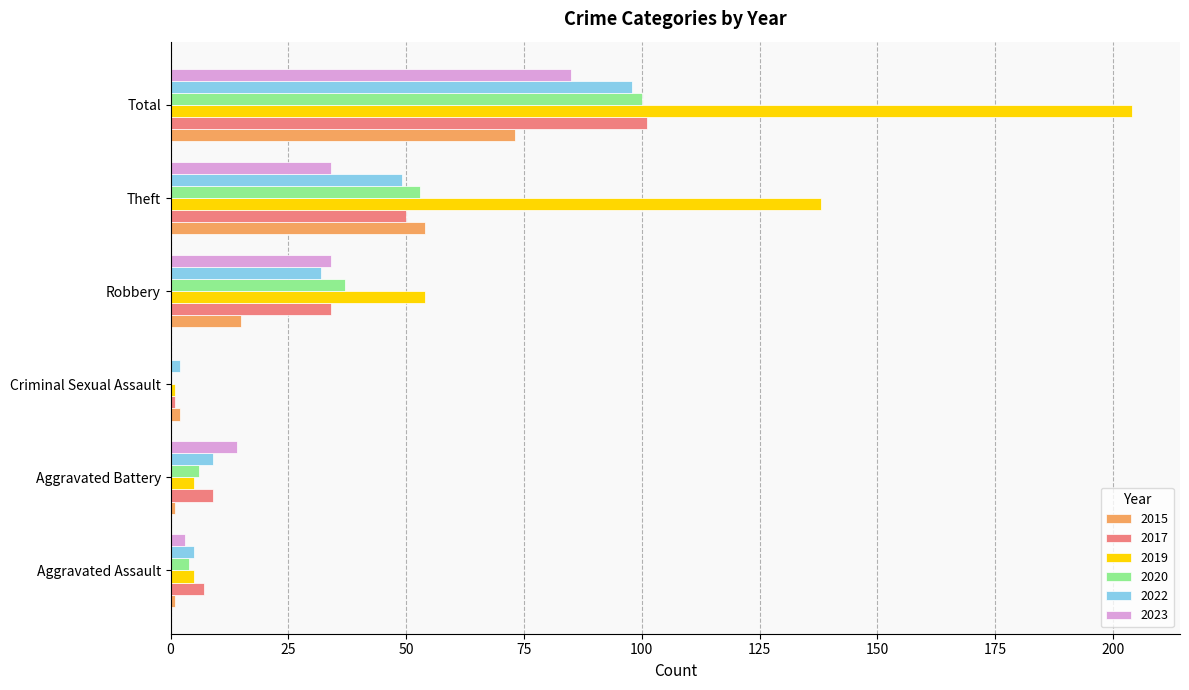

What are all the series names shown in the legend?

2015, 2017, 2019, 2020, 2022, 2023